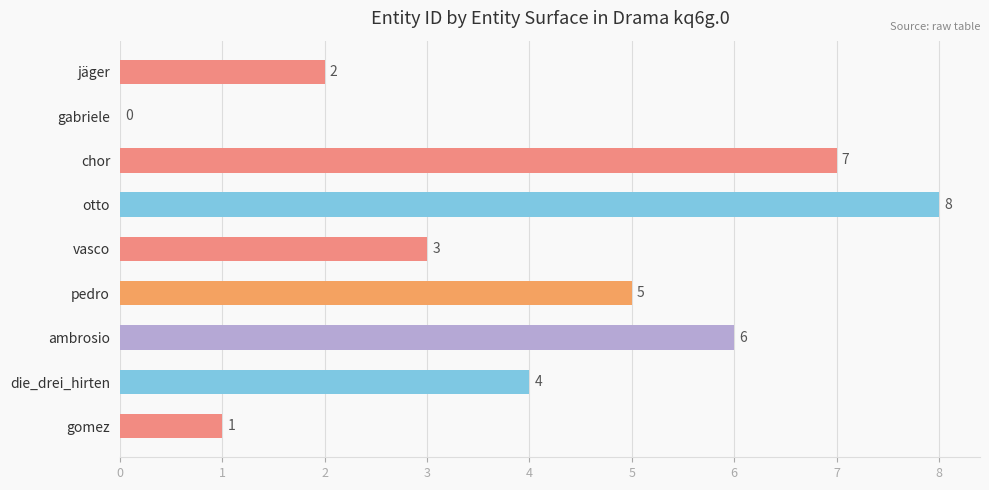

At which category does the chart reach its peak across all series?

otto